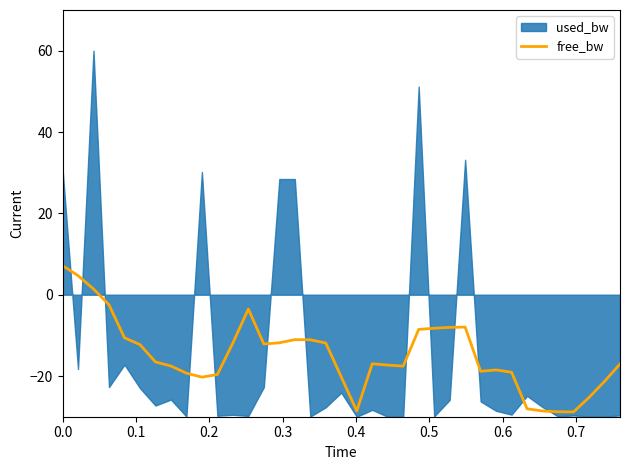

What is the lowest value of the free_bw series?

-28.8